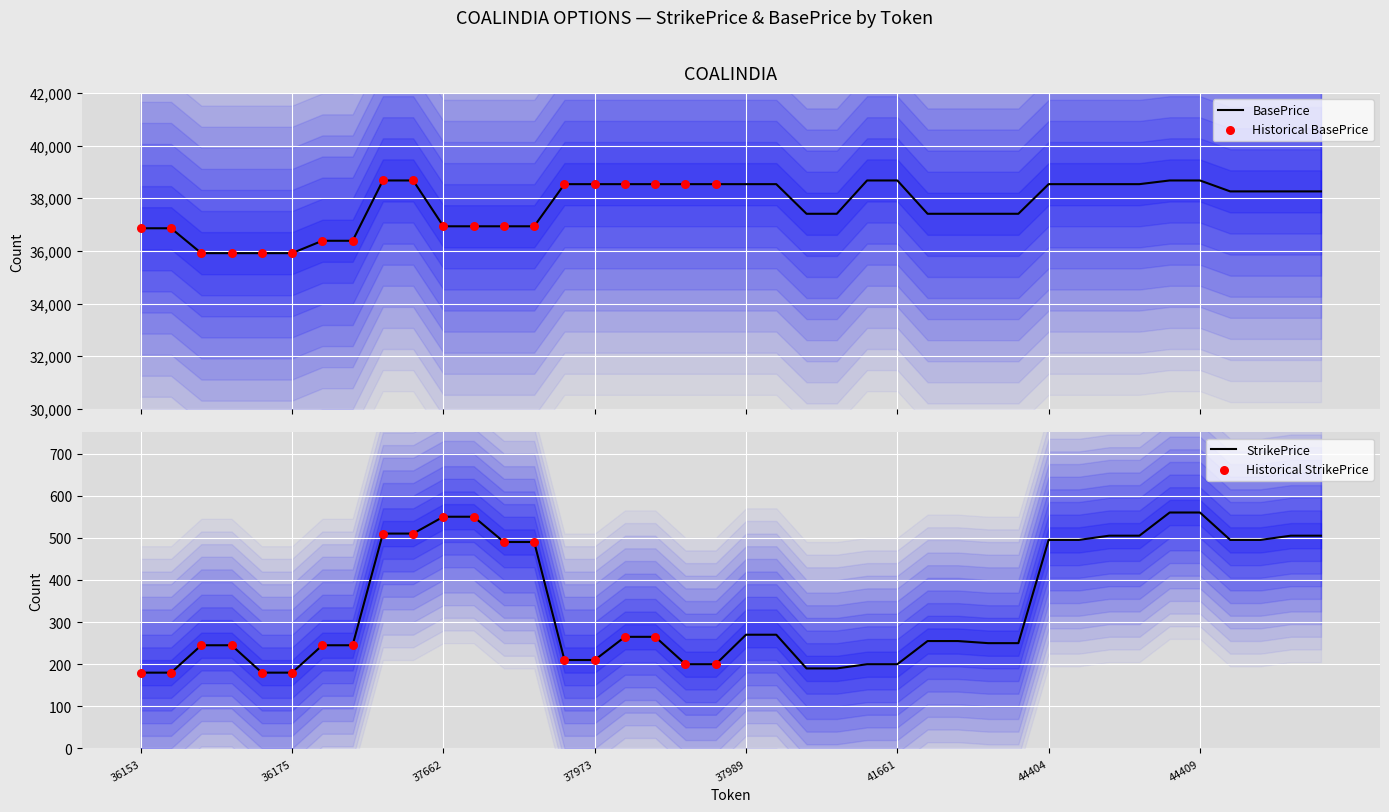

What are all the series names shown in the legend?

StrikePrice, BasePrice